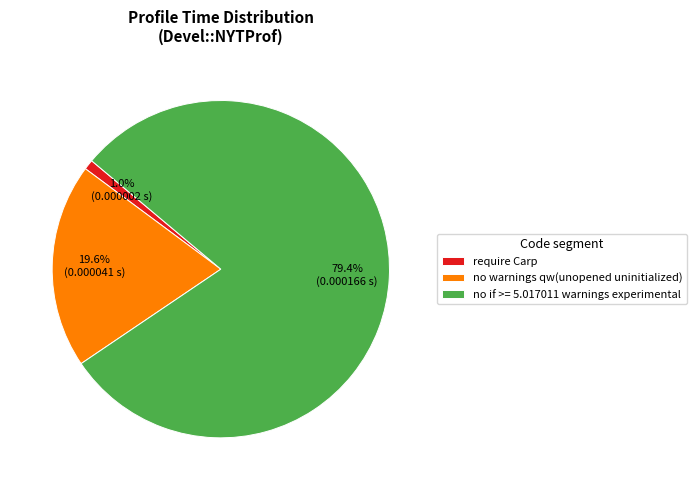

Which slice is the smallest?

require Carp